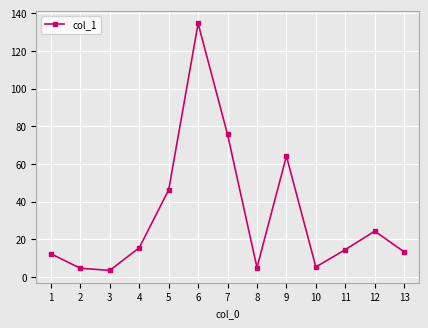

What is the smallest value displayed?

3.6